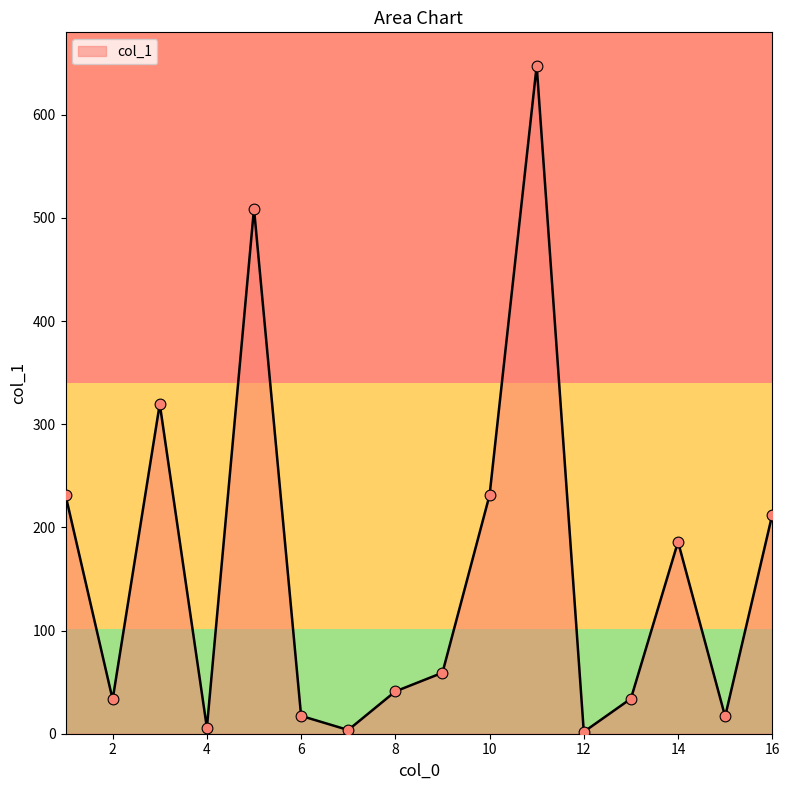

What is the difference between the maximum and minimum values?

645.6